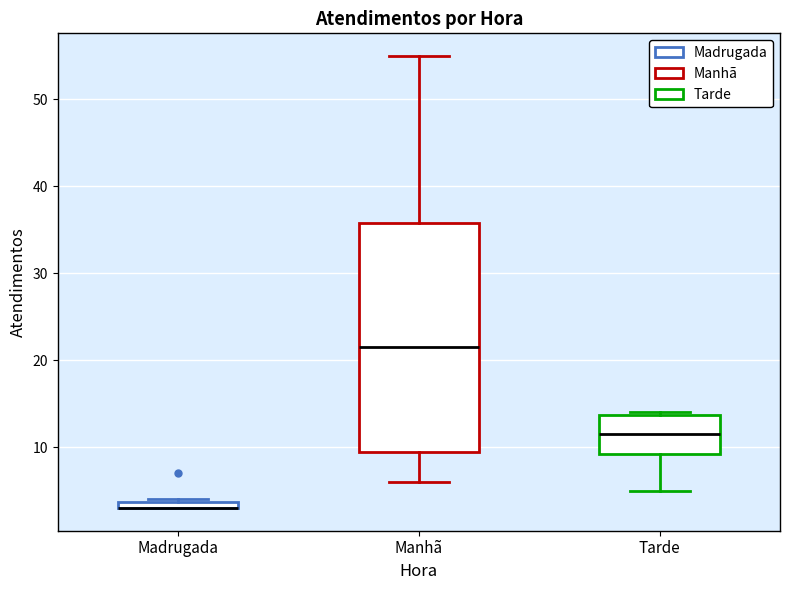

Comparing the boxes themselves (not the whiskers), which one is the tallest?

Manhã